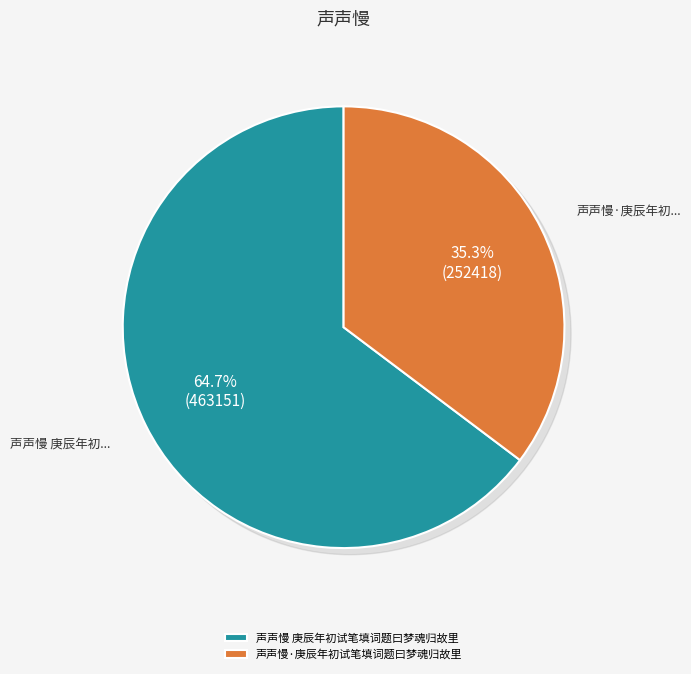

To the nearest percent, what portion does 声声慢·庚辰年初试笔填词题曰梦魂归故里 represent?

35%